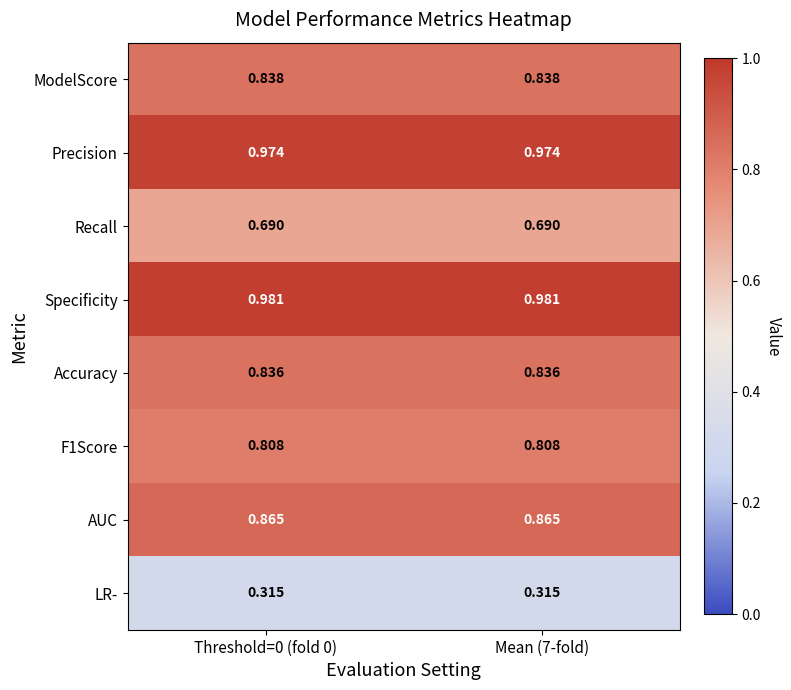

How many categories are shown in the chart?

2